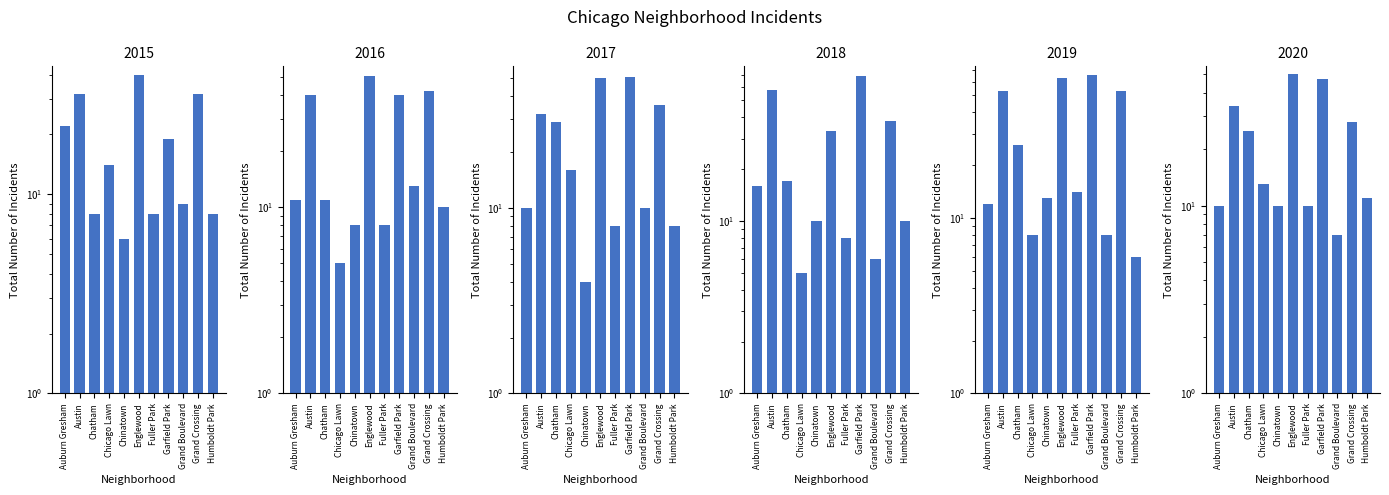

What is the difference between the maximum and second lowest values in the 2017 series?

43